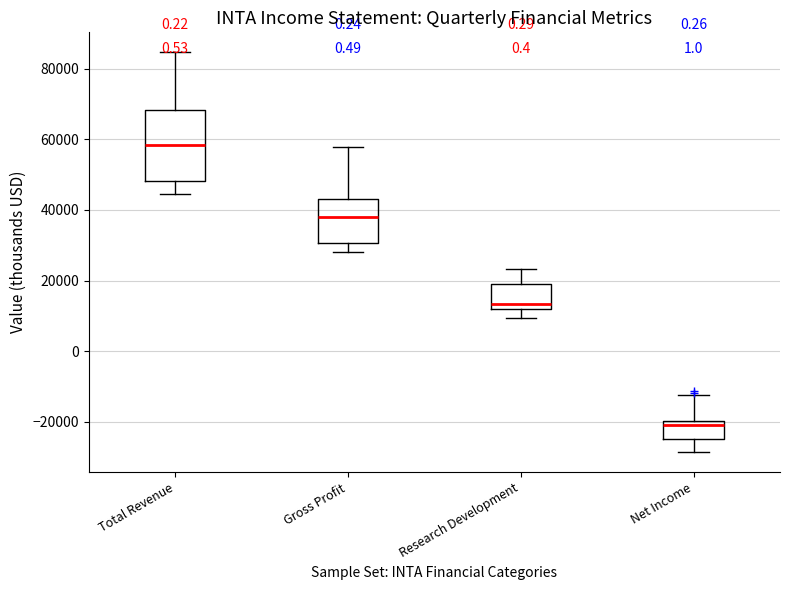

Where is the upper edge of the box for Net Income on the y-axis? The values are not printed on the chart, so give them approximately, as read against the axis.

-20000